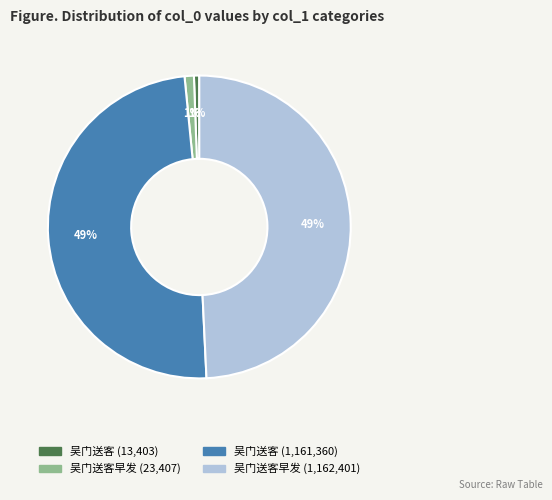

Does 吴门送客 (1,161,360) represent more than half of the total?

No